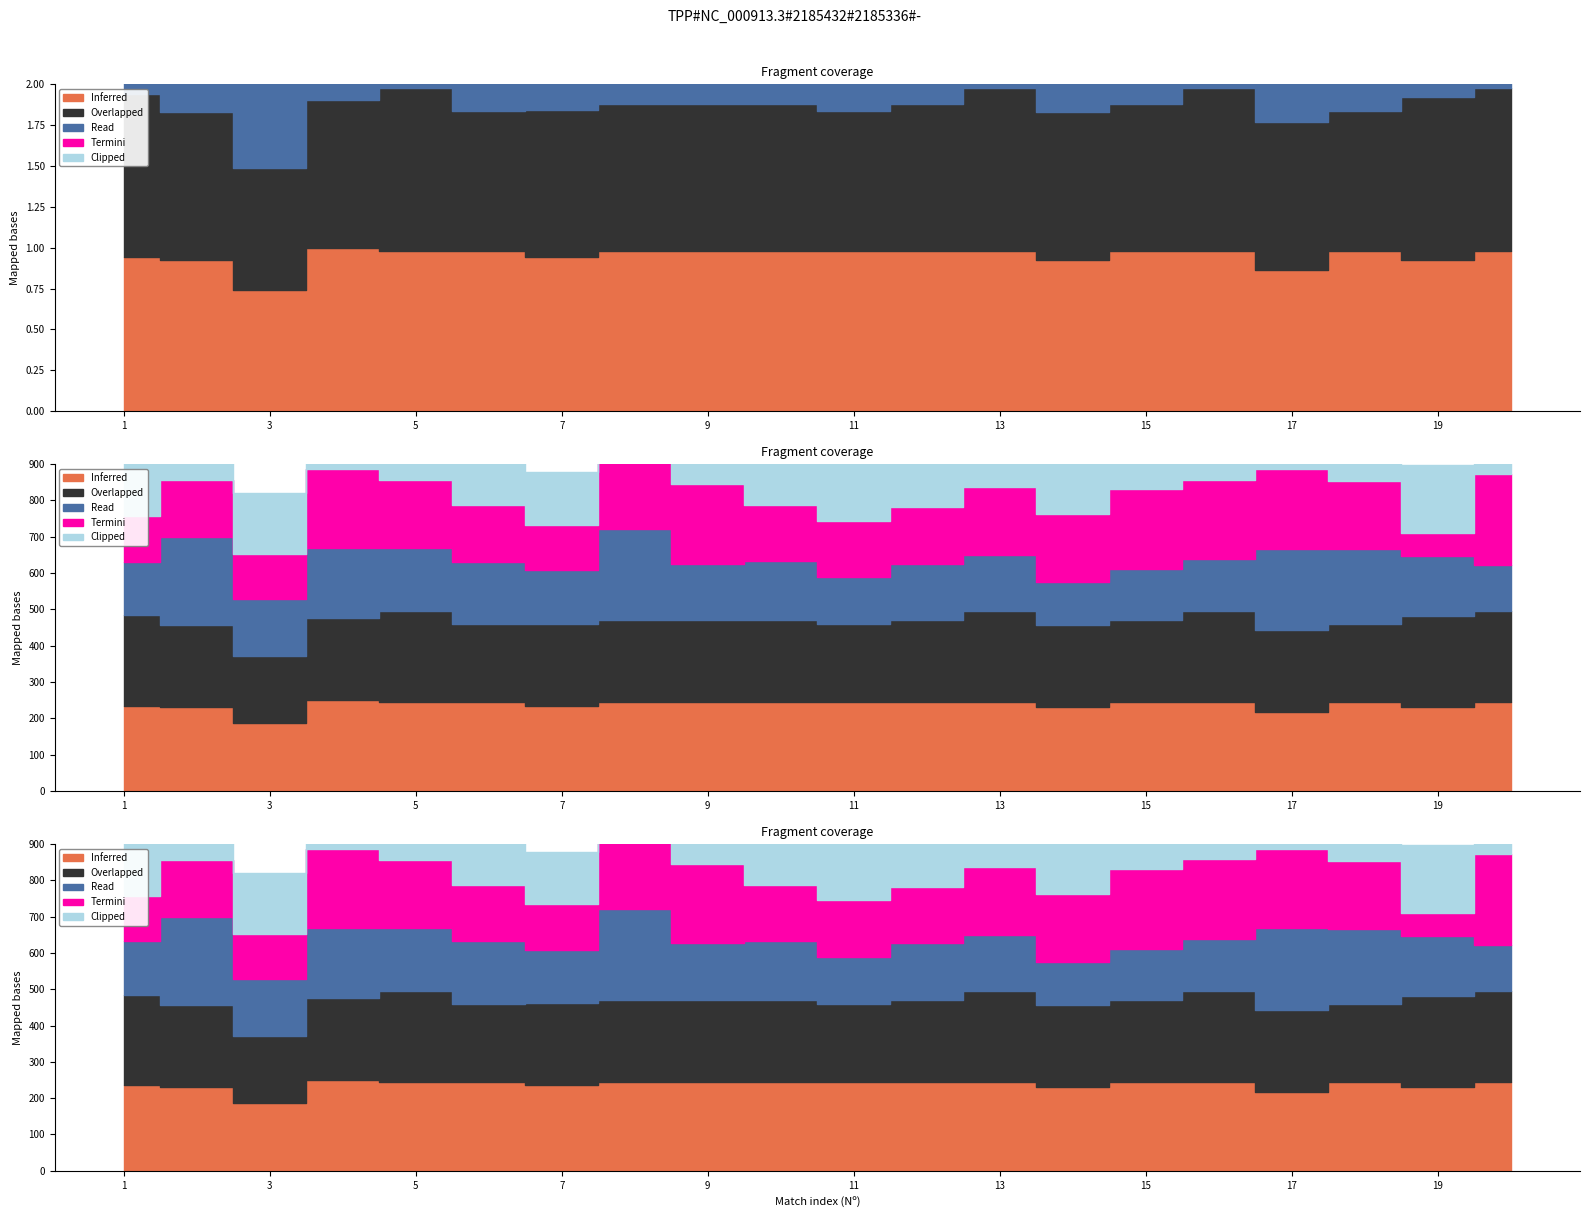

List the labels in order of Inferred value, largest first.

4, 5, 6, 8, 9, 10, 11, 12, 13, 15, 16, 18, 20, 1, 7, 2, 14, 19, 17, 3